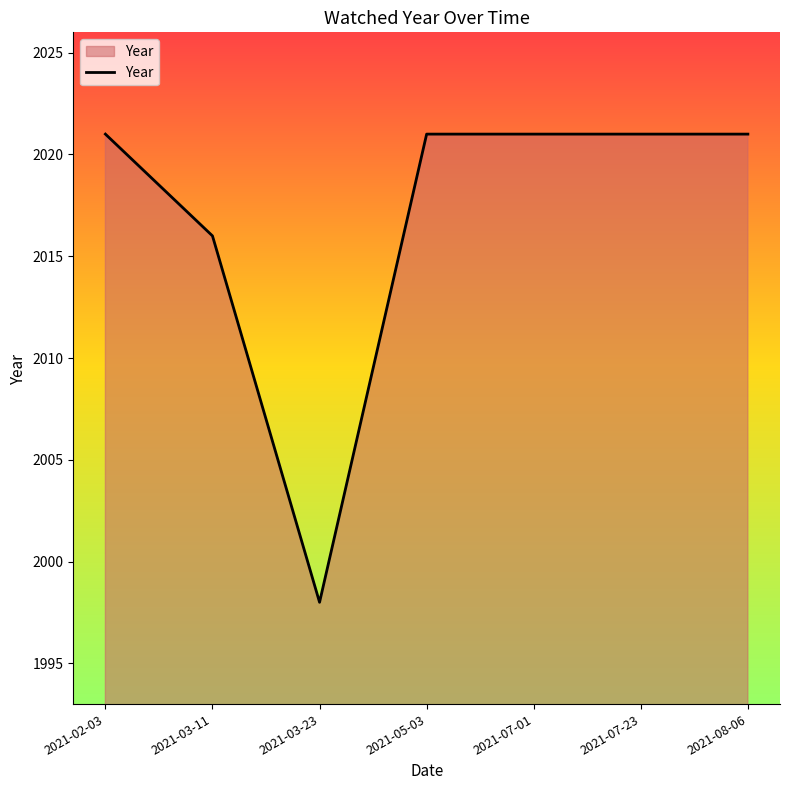

The value at 2021-07-01 is 2021. True or false?

True